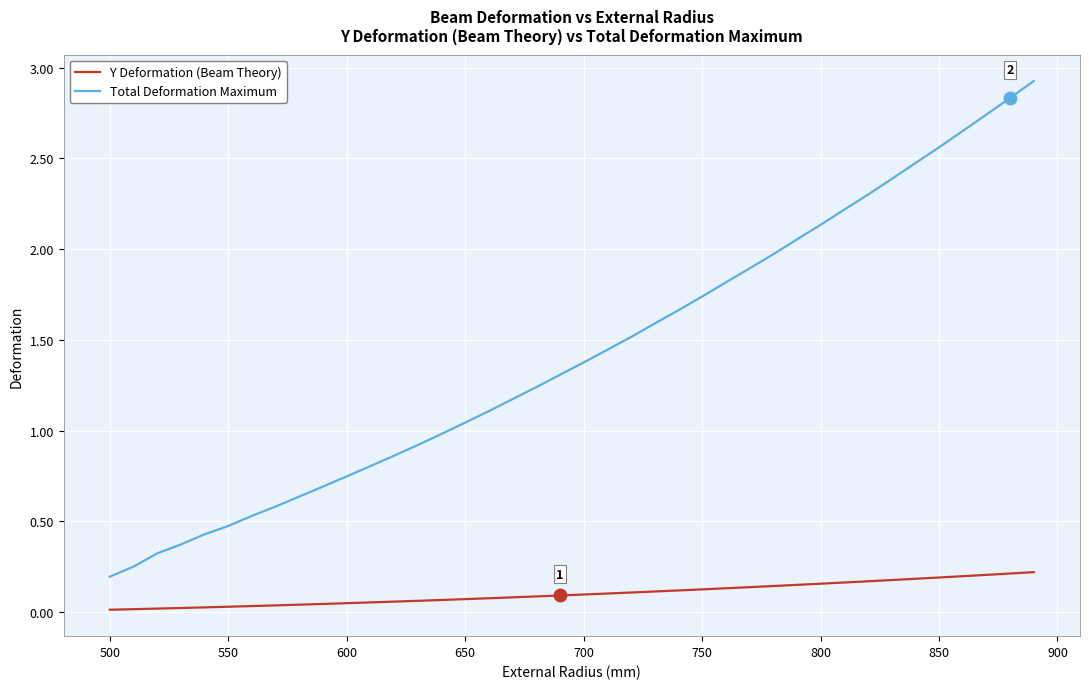

Does the chart have visible grid lines?

Yes